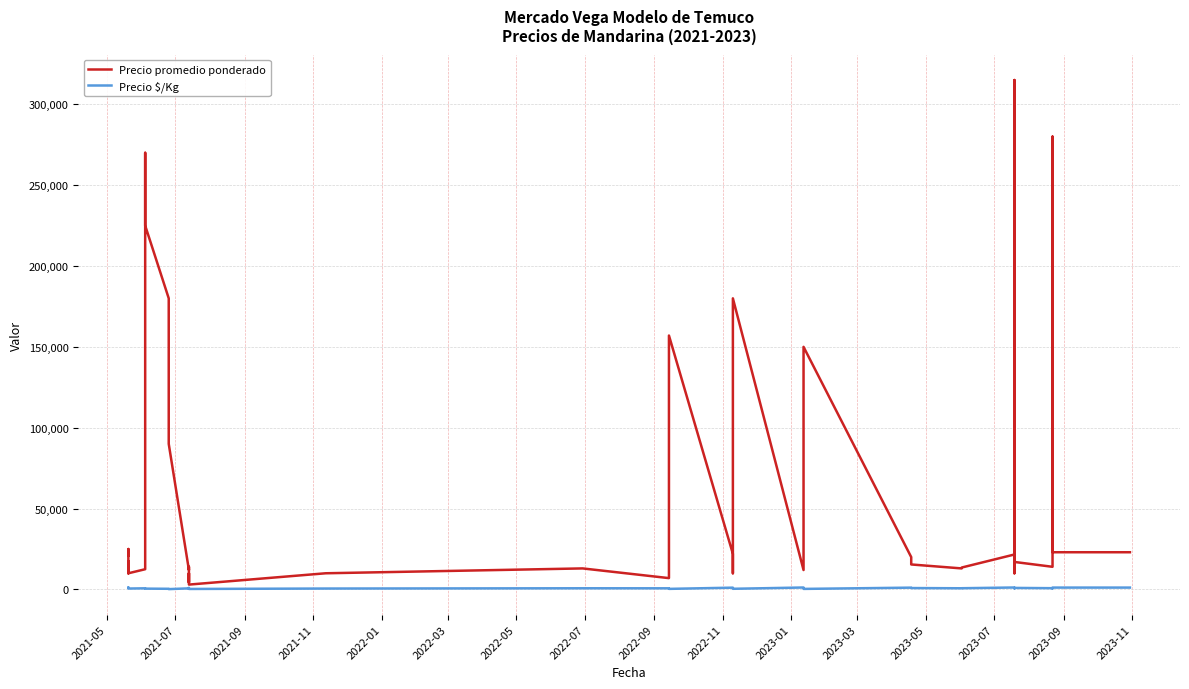

The Precio $/Kg series shows 111 at 25. True or false?

False